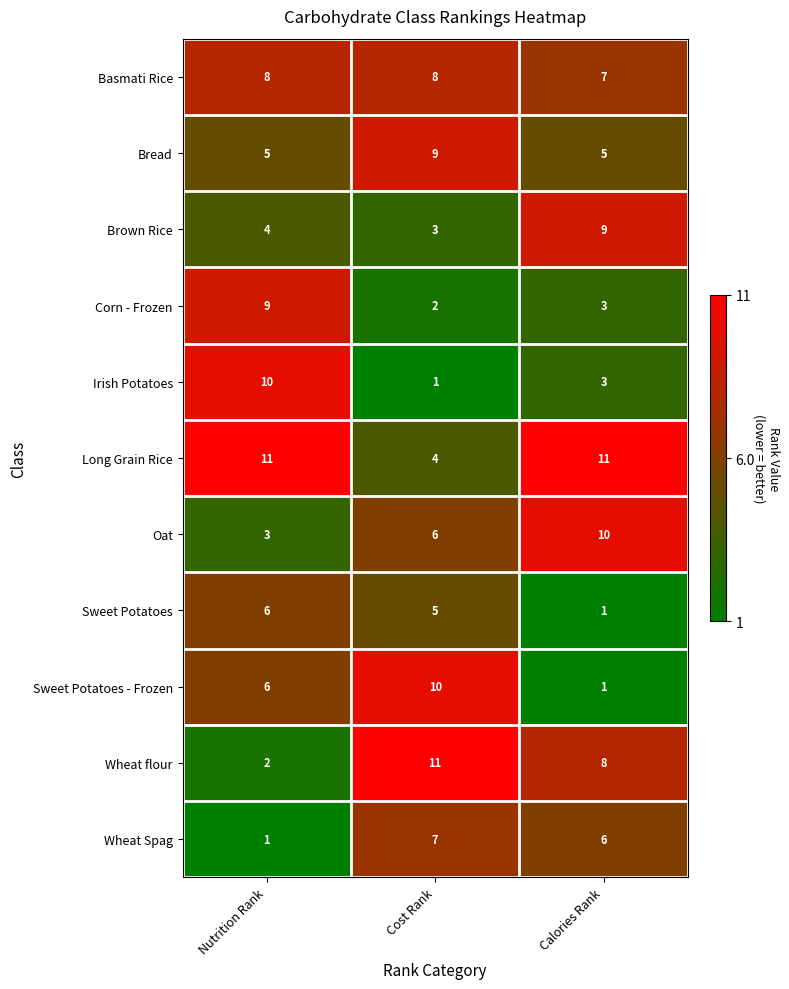

Rank the series at Cost Rank from highest to lowest value.

Wheat flour, Sweet Potatoes - Frozen, Bread, Basmati Rice, Wheat Spag, Oat, Sweet Potatoes, Long Grain Rice, Brown Rice, Corn - Frozen, Irish Potatoes